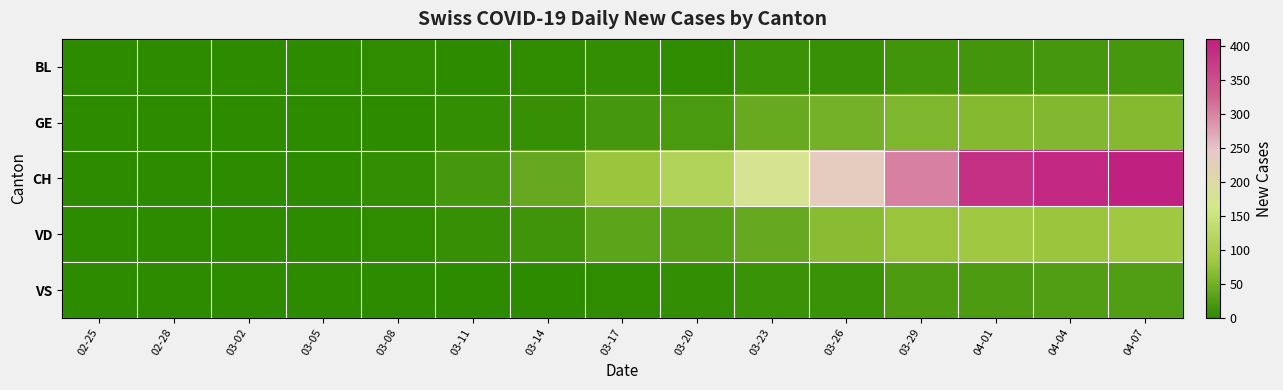

Between 02-25 and 03-05, which series saw the biggest shift?

CH